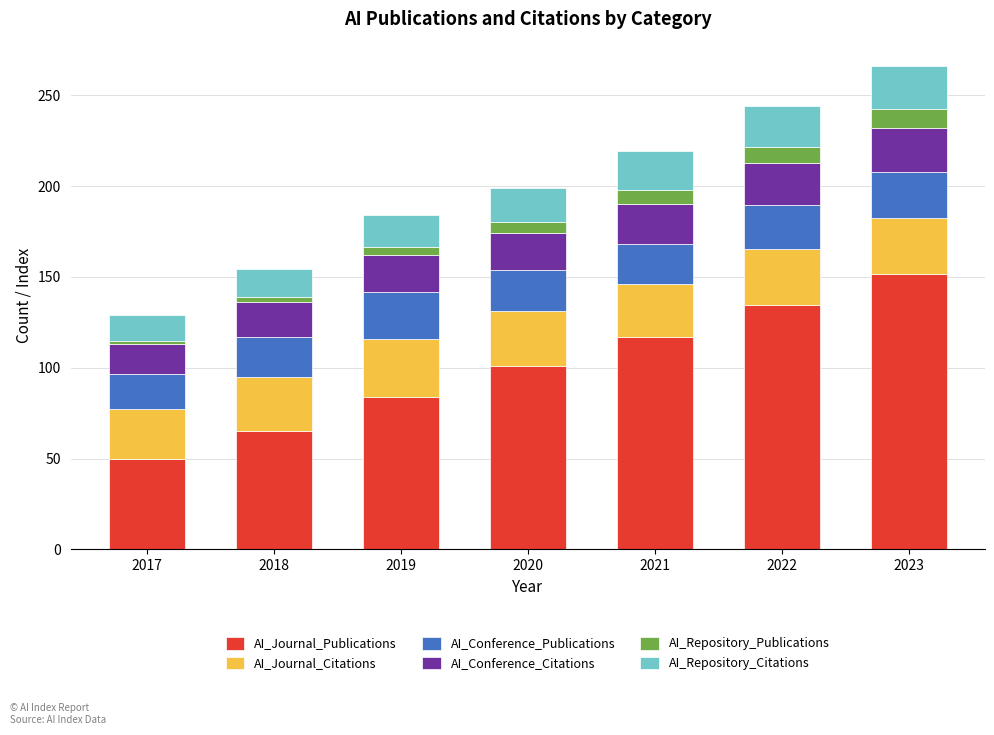

What is the total value across all series at 2023?

266.2